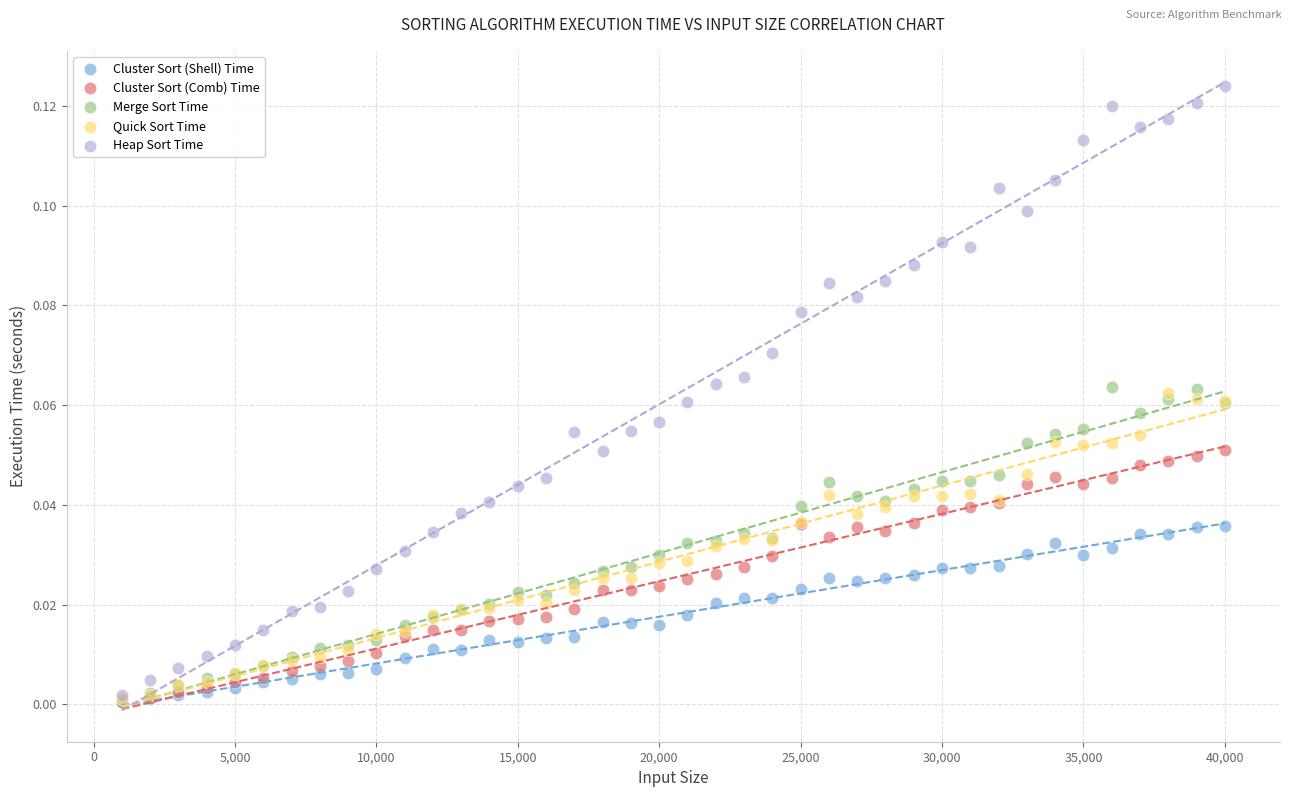

Which series has the largest Y range (max minus min)?

Heap Sort Time